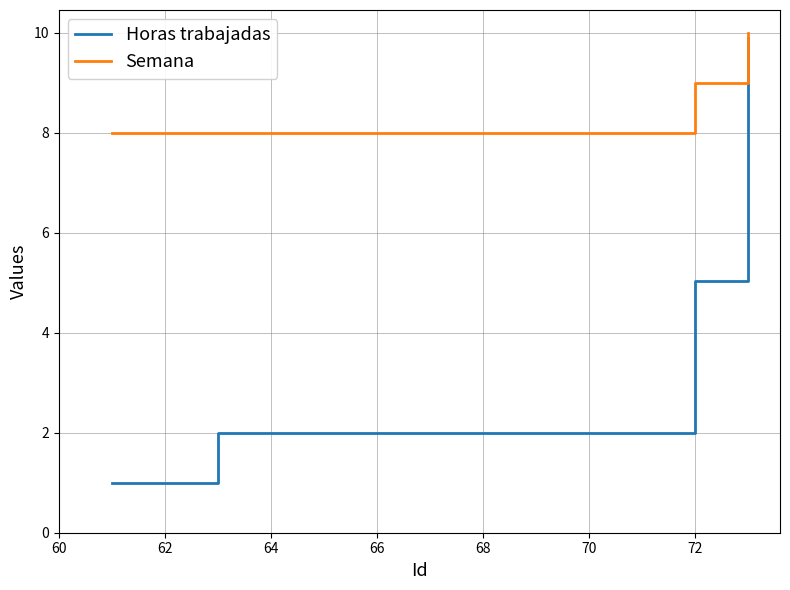

Which series has the widest spread of values?

Horas trabajadas